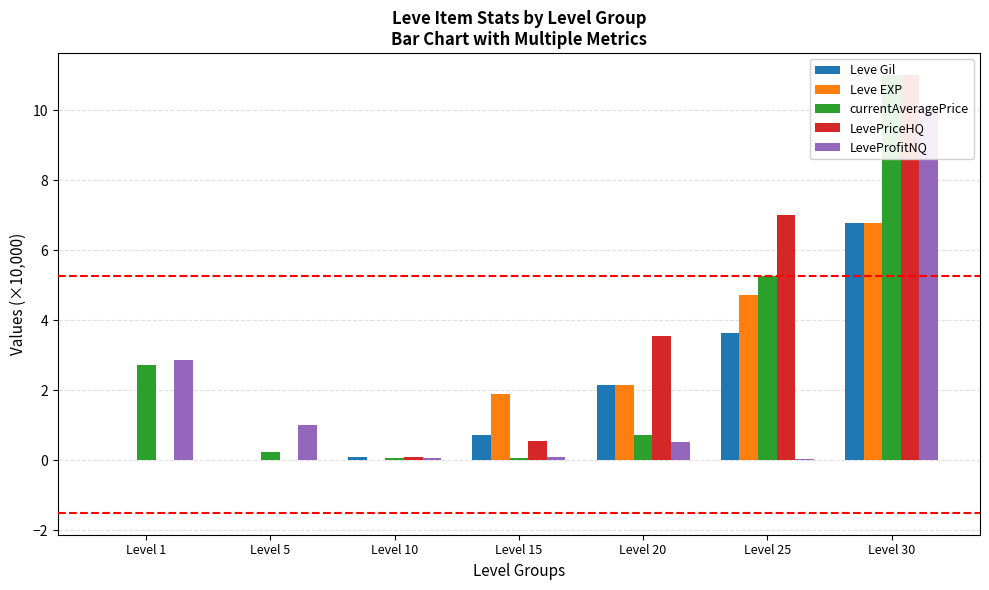

How many bars are there in each group?

5